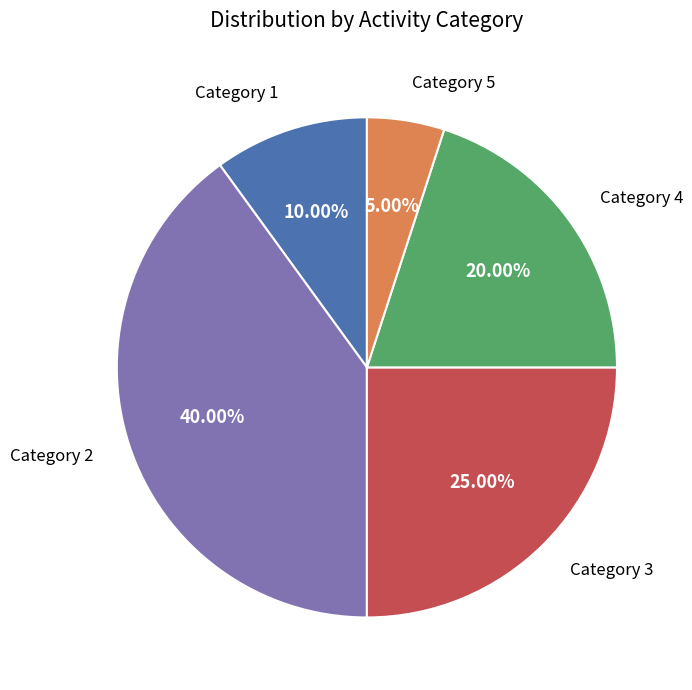

Count the number of slices in the pie.

5